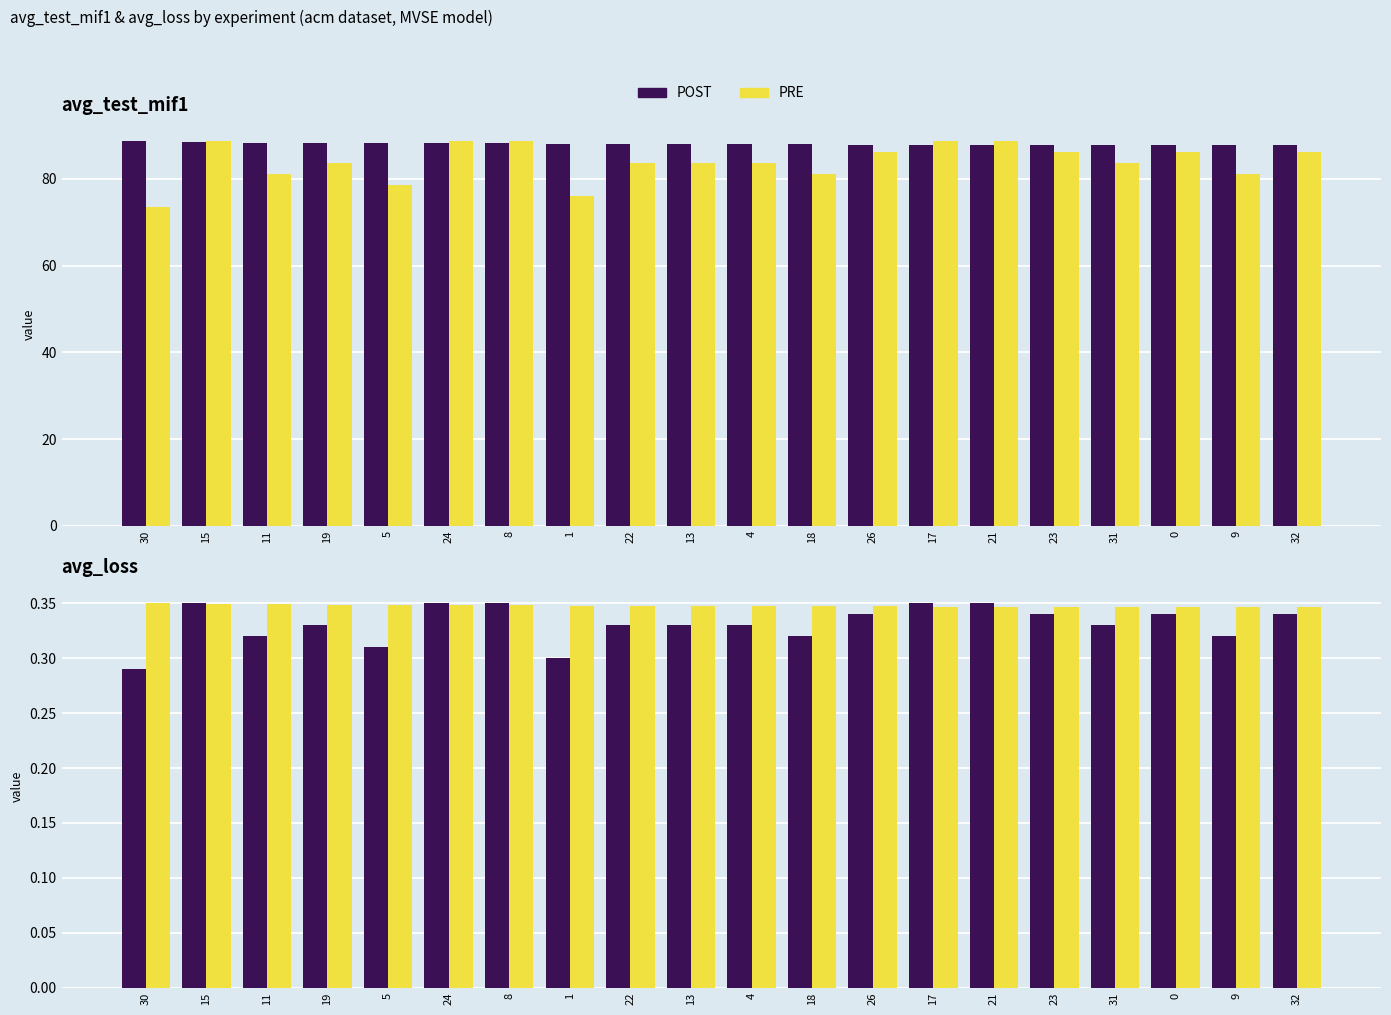

Rank the series by their average value, from highest to lowest.

PRE, POST